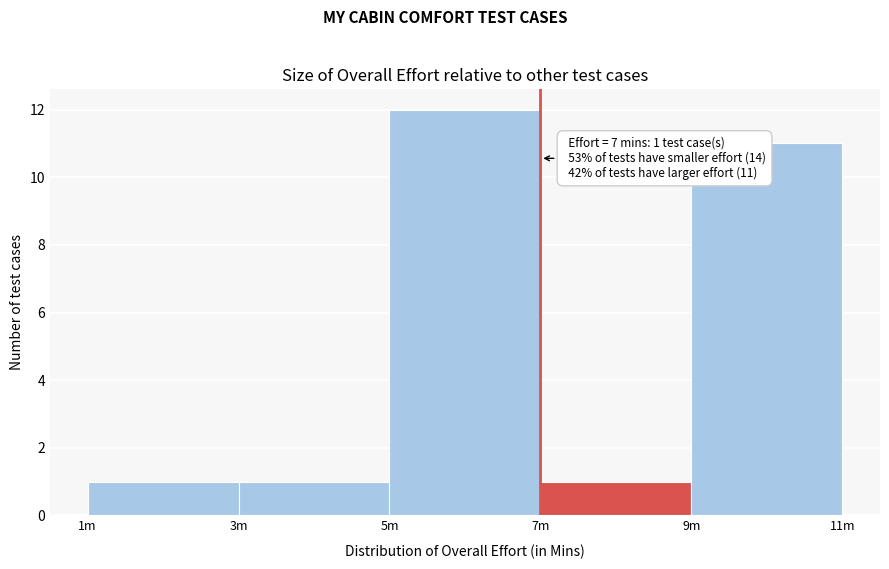

Reading left to right, extract all data points from this chart.

1	1	12	1	11